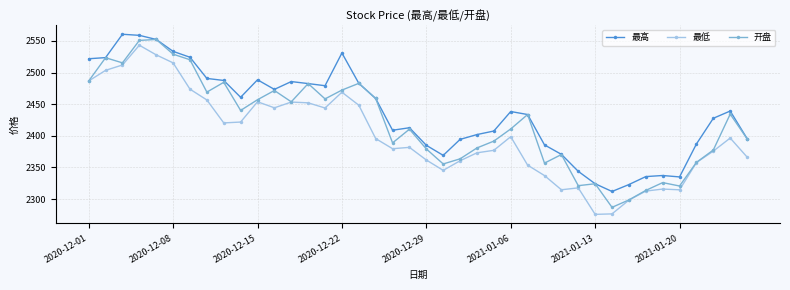

True or false: 最低 has more than 1 interior local peaks.

True